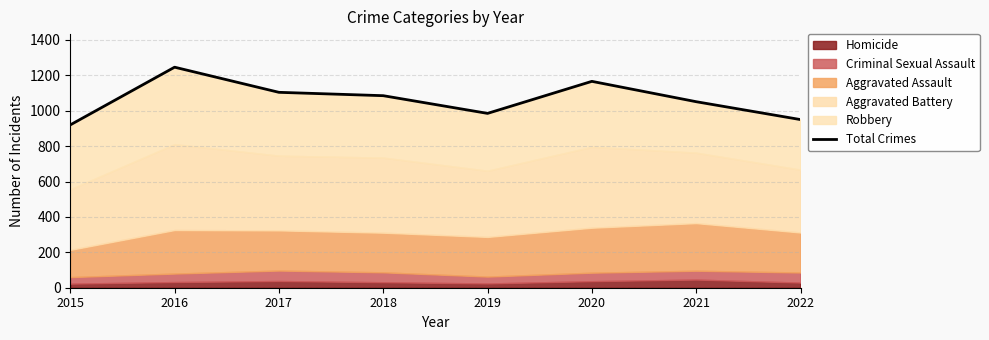

Approximately how many times larger is the value at 2020 compared to 2019?

1.2